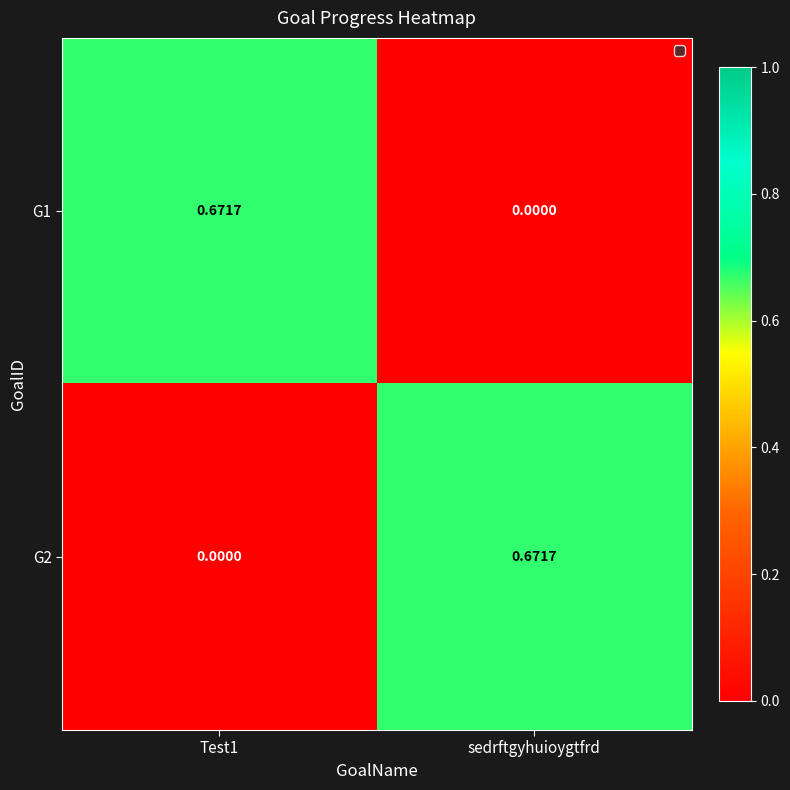

At which label does G2 reach its peak?

sedrftgyhuioygtfrd